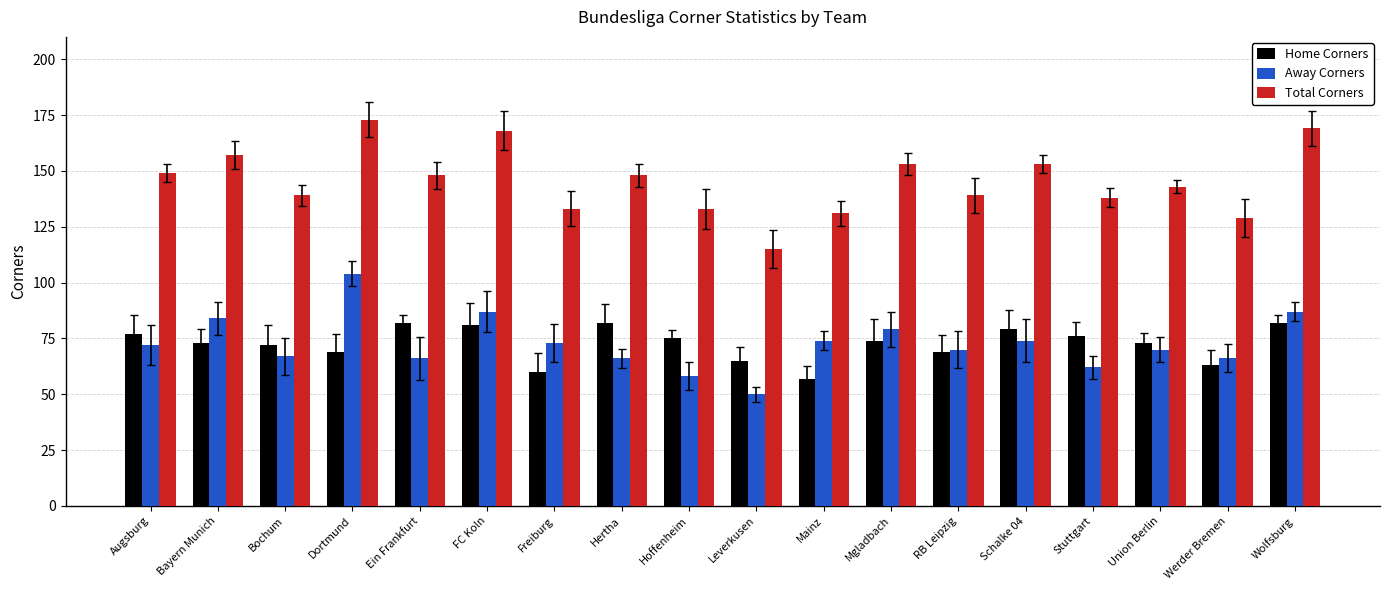

Rank the series by their maximum value, from highest to lowest.

Total Corners, Away Corners, Home Corners